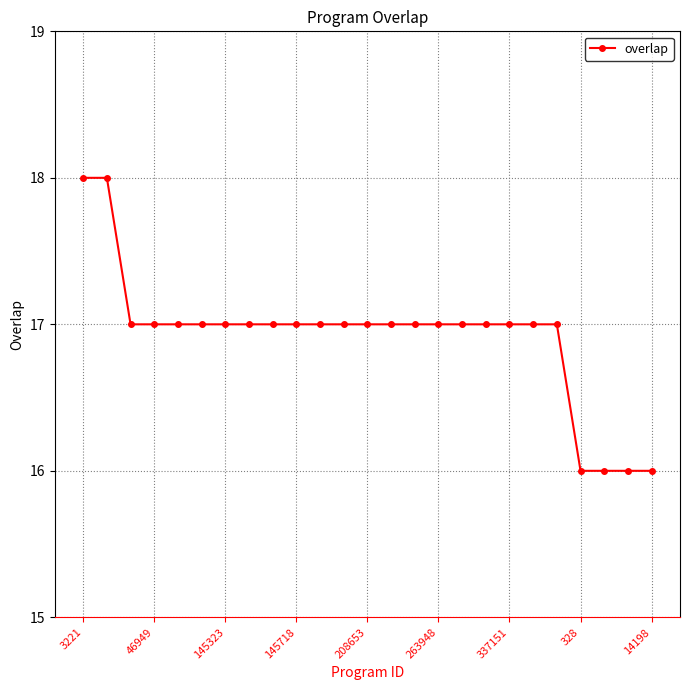

What is the minimum value shown in the chart?

16